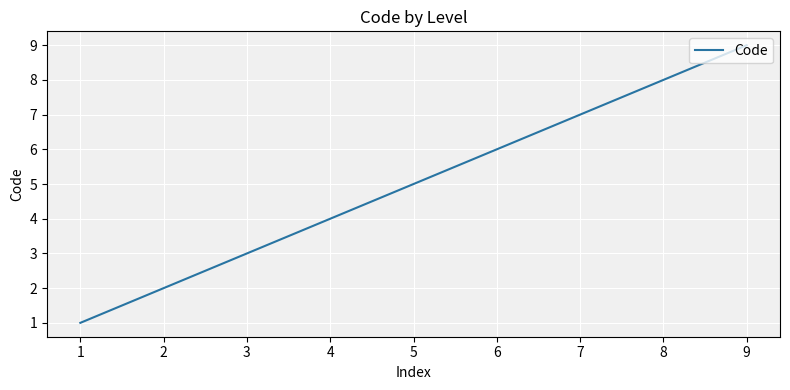

Is it true that the value at 7 is 12?

False